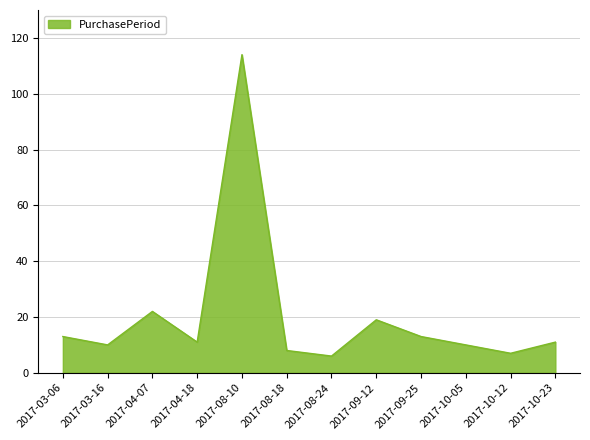

What is the difference between the second highest and minimum values?

16